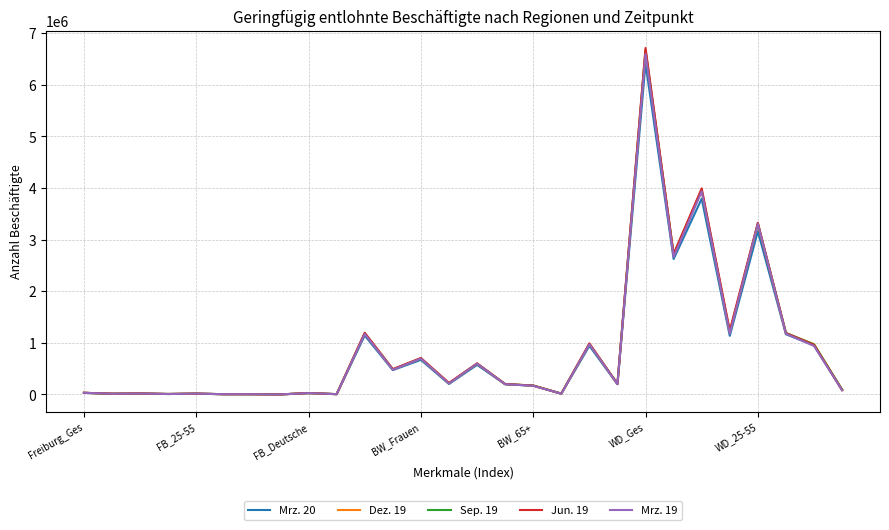

Which series has the largest range (max minus min)?

Jun. 19